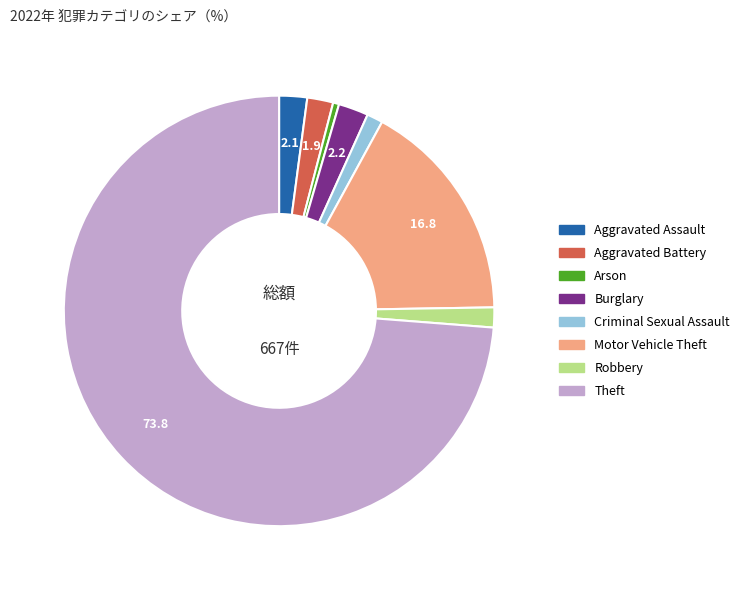

Is the sum of Motor Vehicle Theft and Aggravated Assault greater than half?

No